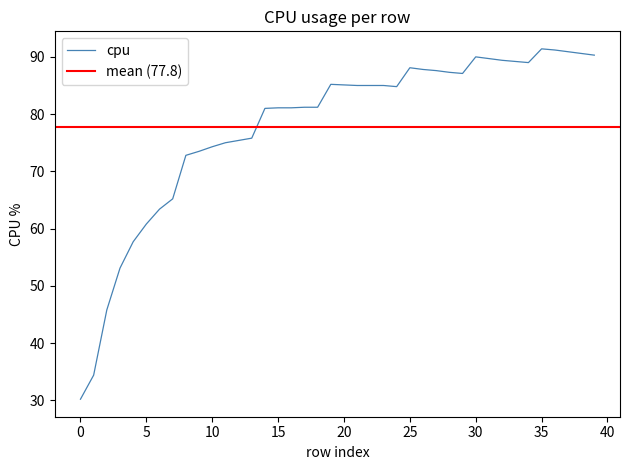

What is the maximum value for cpu?

91.4